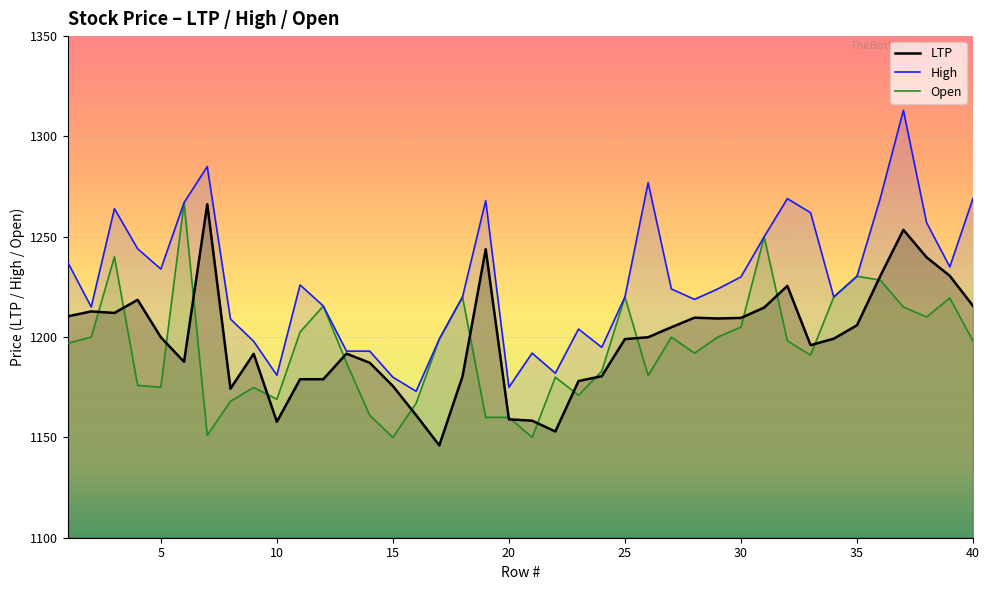

In LTP, how many points are higher than both neighbors (excluding endpoints)?

9